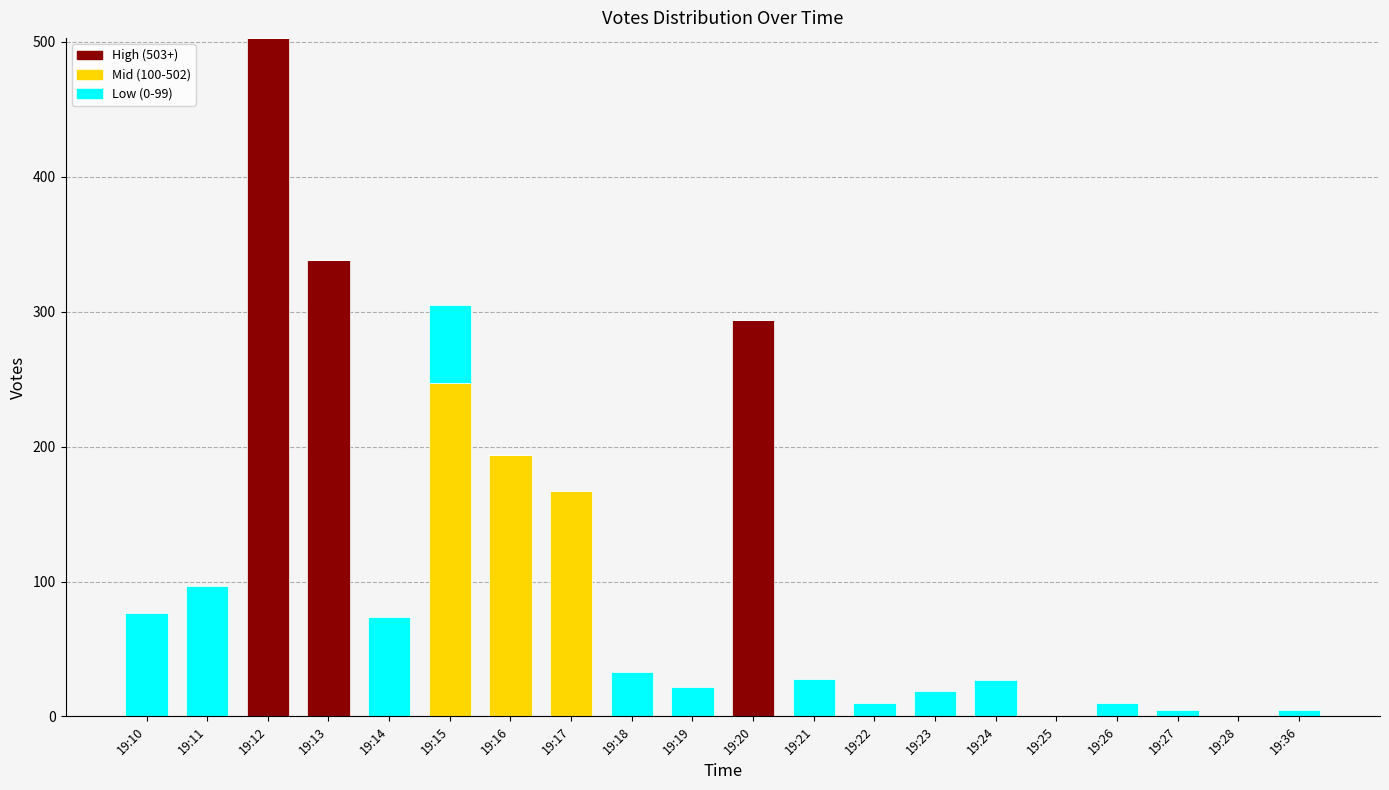

The High (503+) series shows 0 at 19:21. True or false?

True